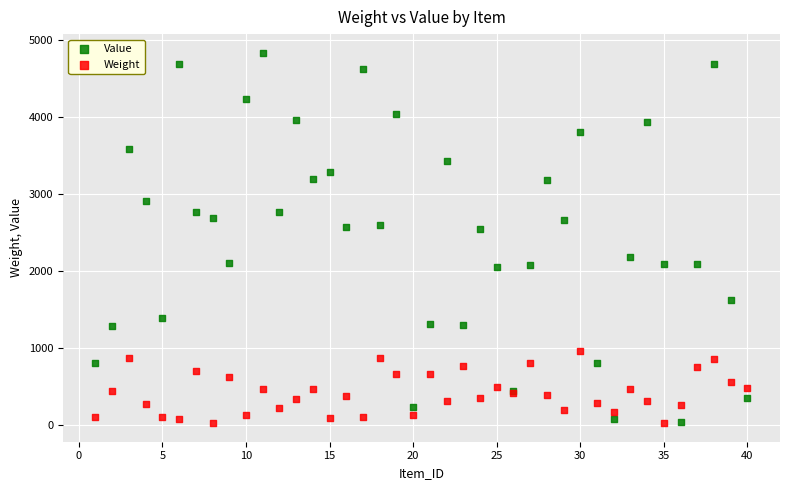

Which series has the largest Y range (max minus min)?

Value